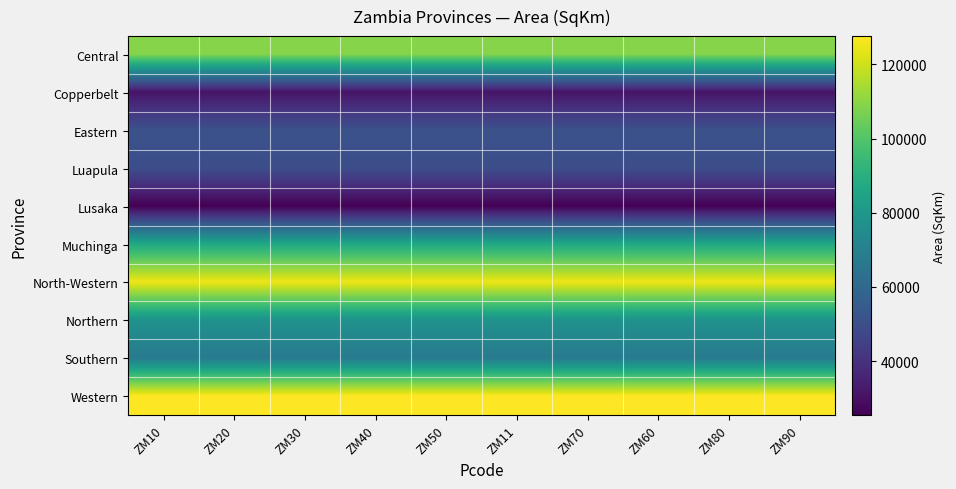

Which label corresponds to the largest value in the chart?

ZM10